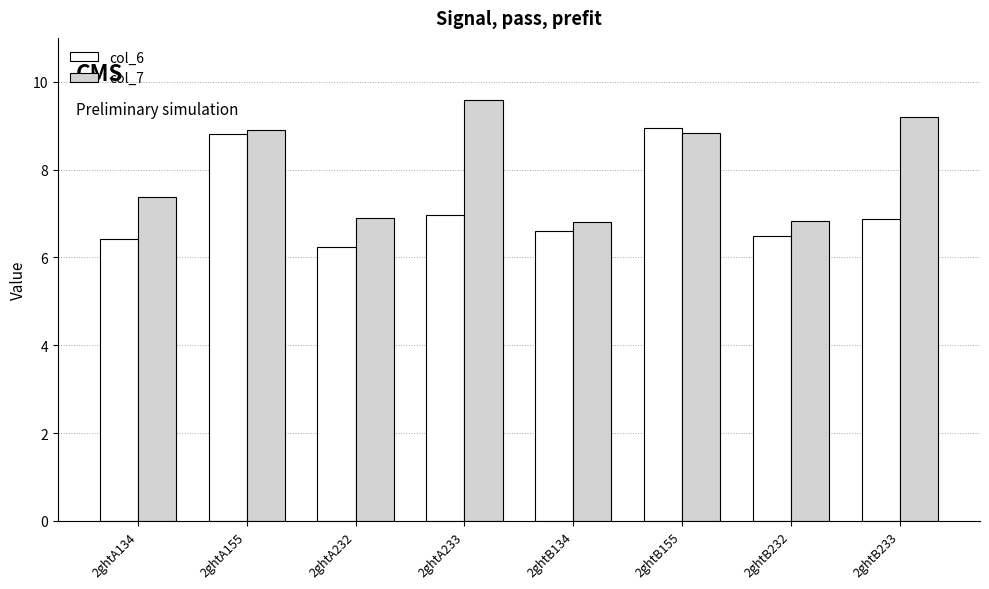

Which category has the highest value in the col_7 series?

2ghtA233